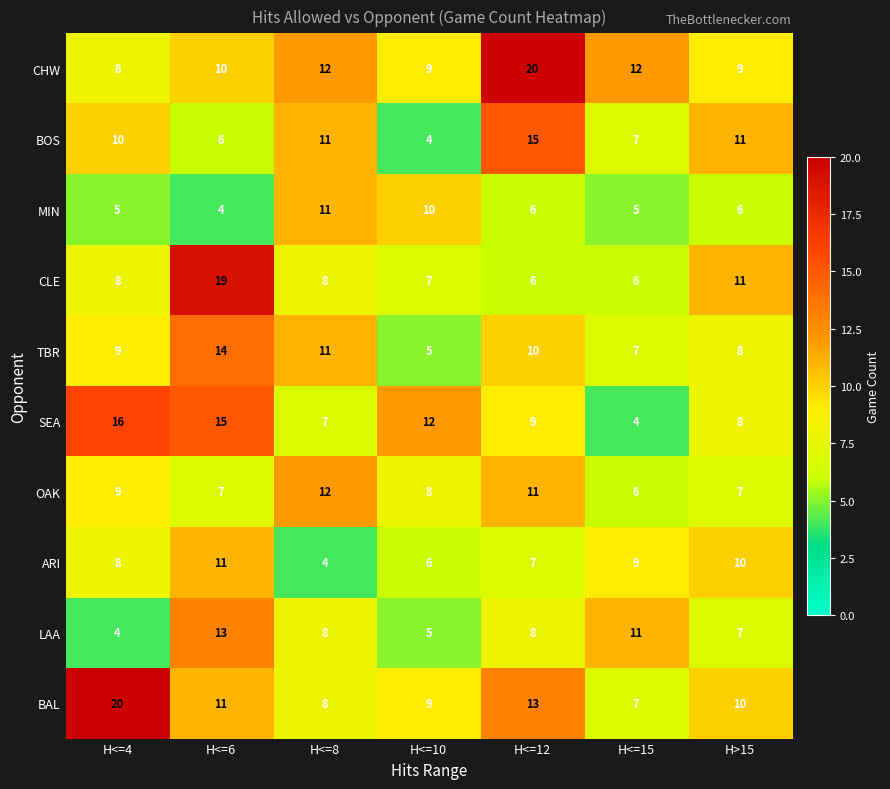

What is the spread (max minus min) of values at H<=8?

8